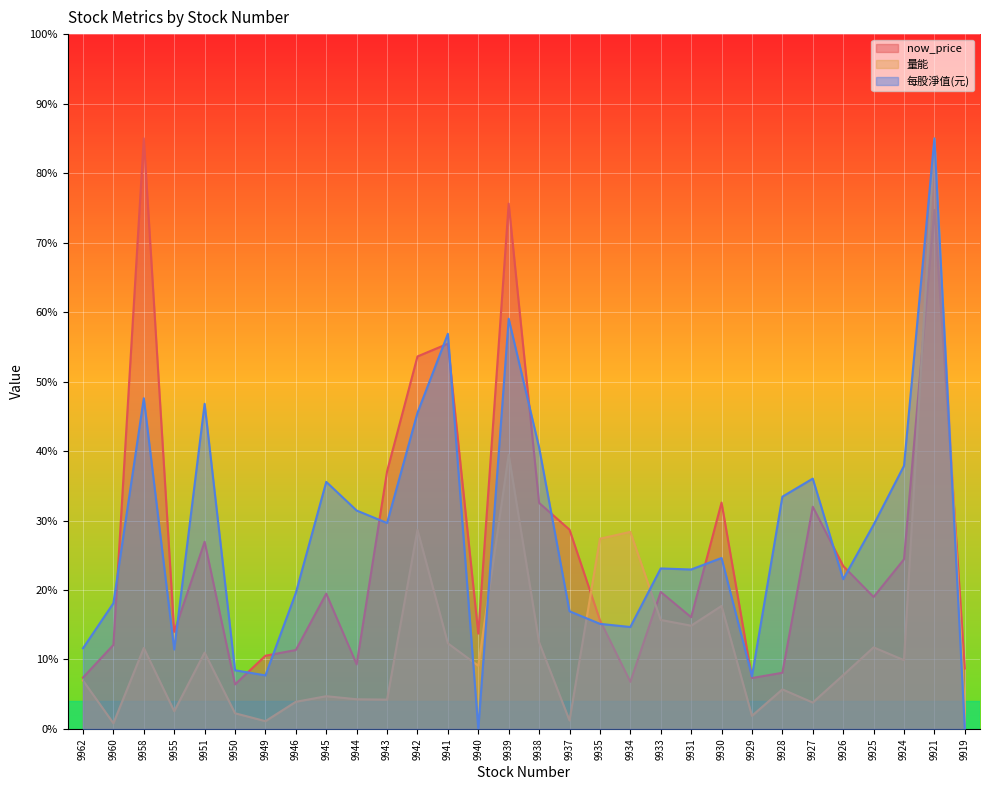

How many categories are shown in the chart?

30